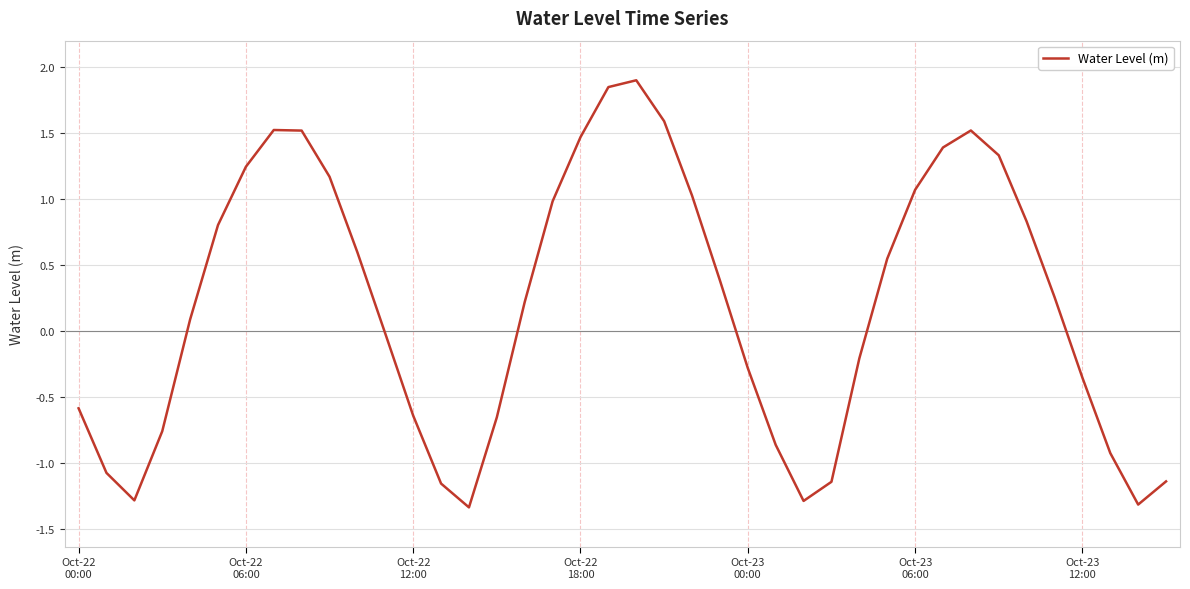

What is the minimum value shown in the chart?

-1.3